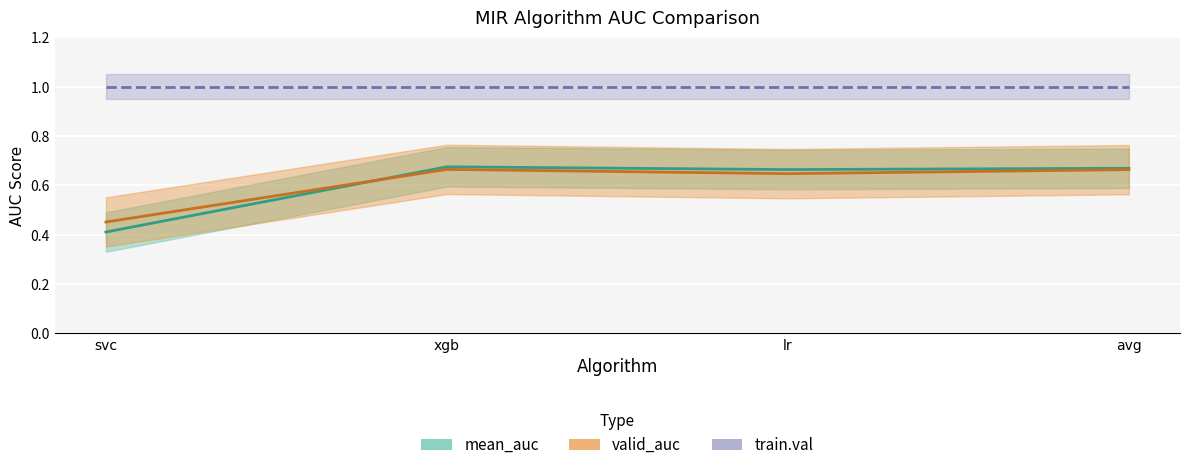

Read the mean_auc value at lr.

0.7